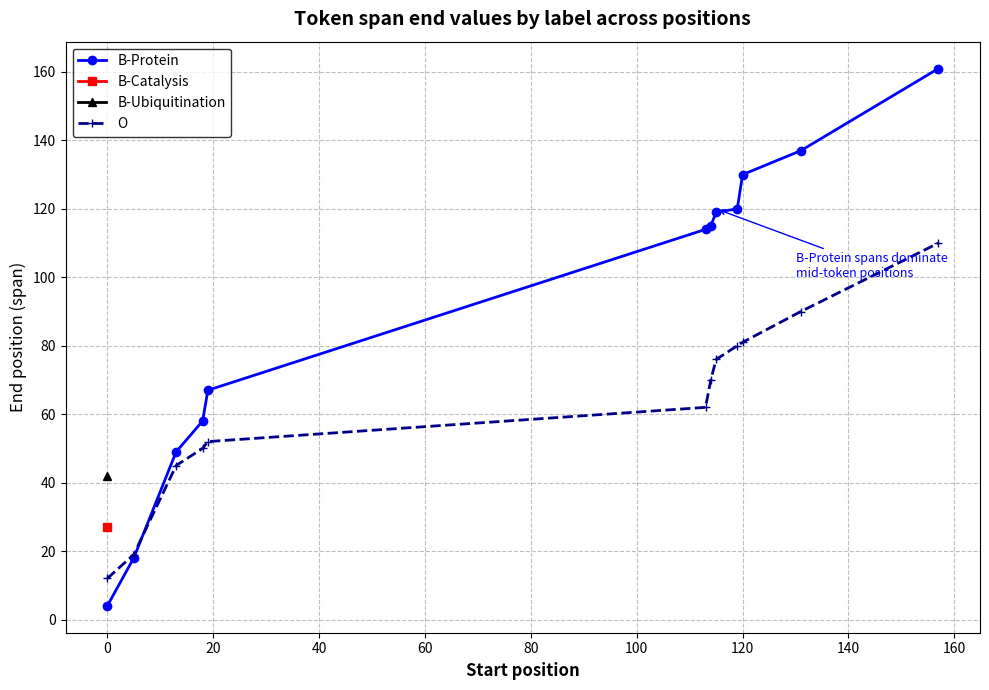

Does the chart have visible grid lines?

Yes